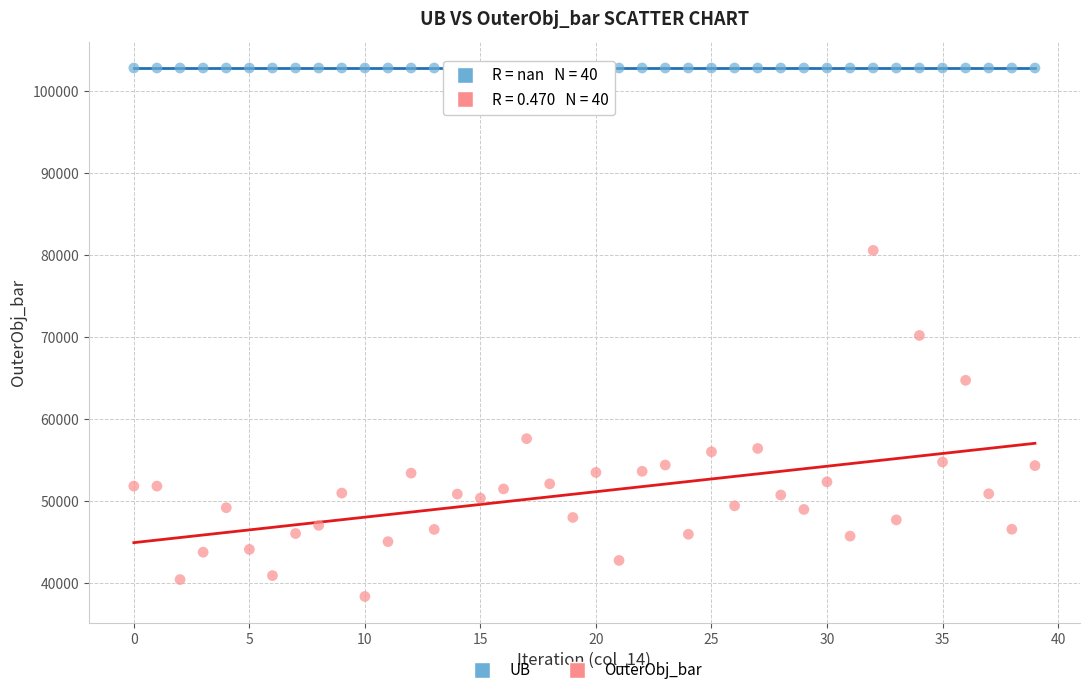

Which series reaches the maximum Y coordinate?

UB